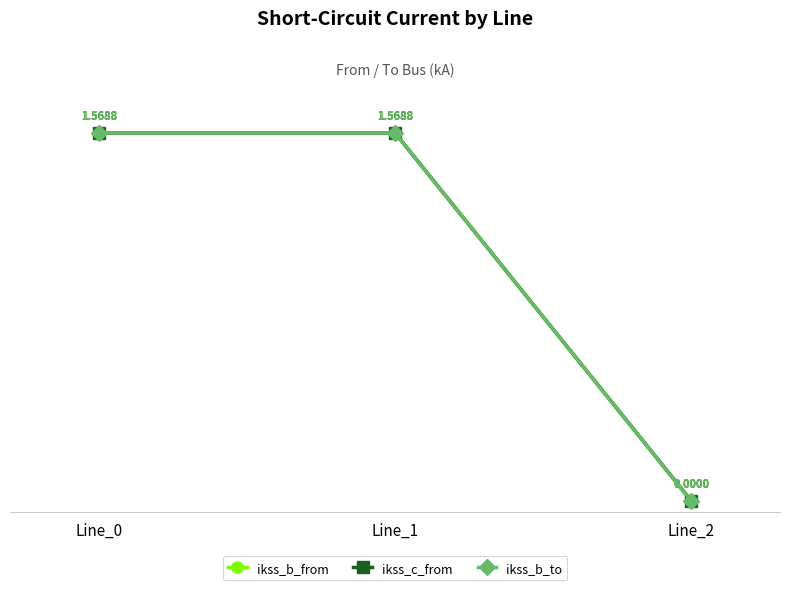

Reading left to right, extract all data points from this chart.

ikss_b_from: Line_0=1.6	Line_1=1.6	Line_2=0.0
ikss_c_from: Line_0=1.6	Line_1=1.6	Line_2=0.0
ikss_b_to: Line_0=1.6	Line_1=1.6	Line_2=0.0